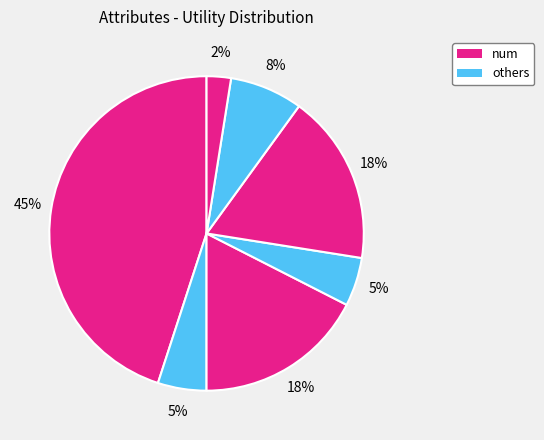

How many segments does this pie chart have?

7